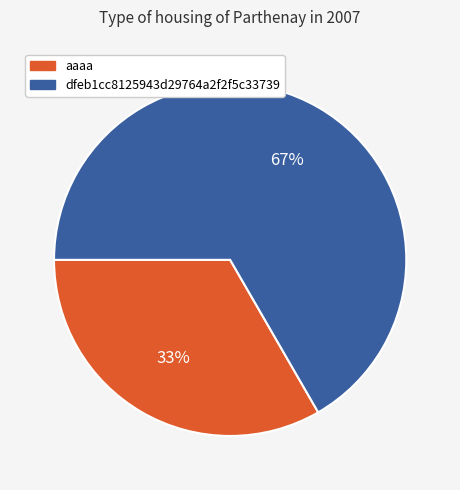

Is the sum of dfeb1cc8125943d29764a2f2f5c33739 and aaaa greater than half?

Yes